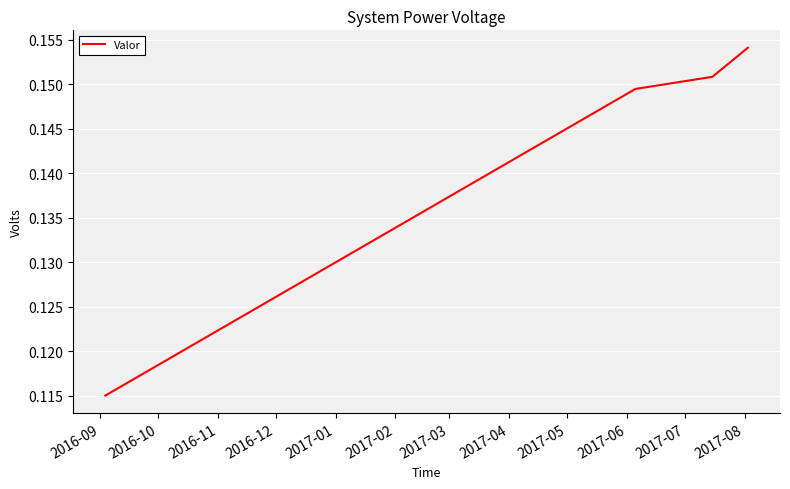

What is the sum of all values?

0.6